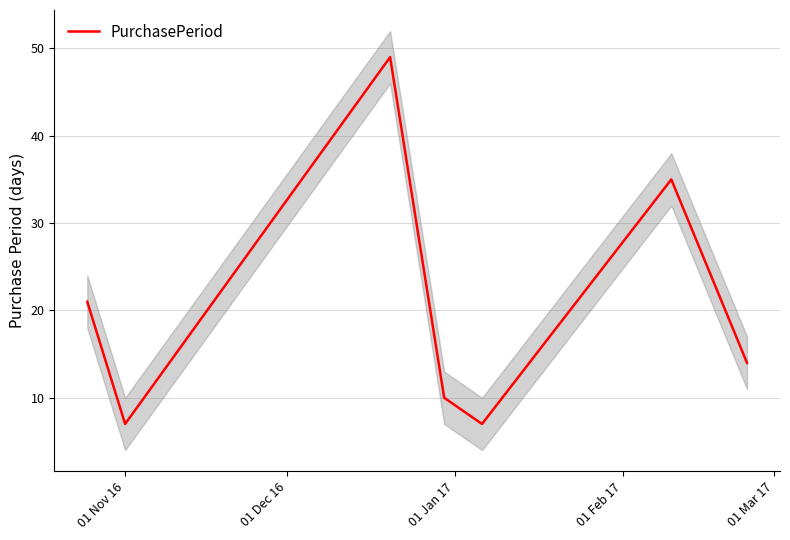

What is the highest value of the PurchasePeriod series?

49